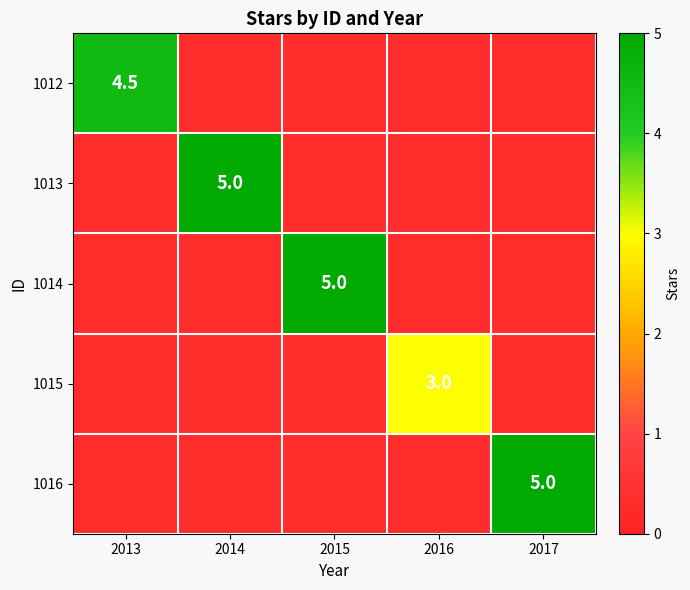

Count the number of categories in the chart.

5